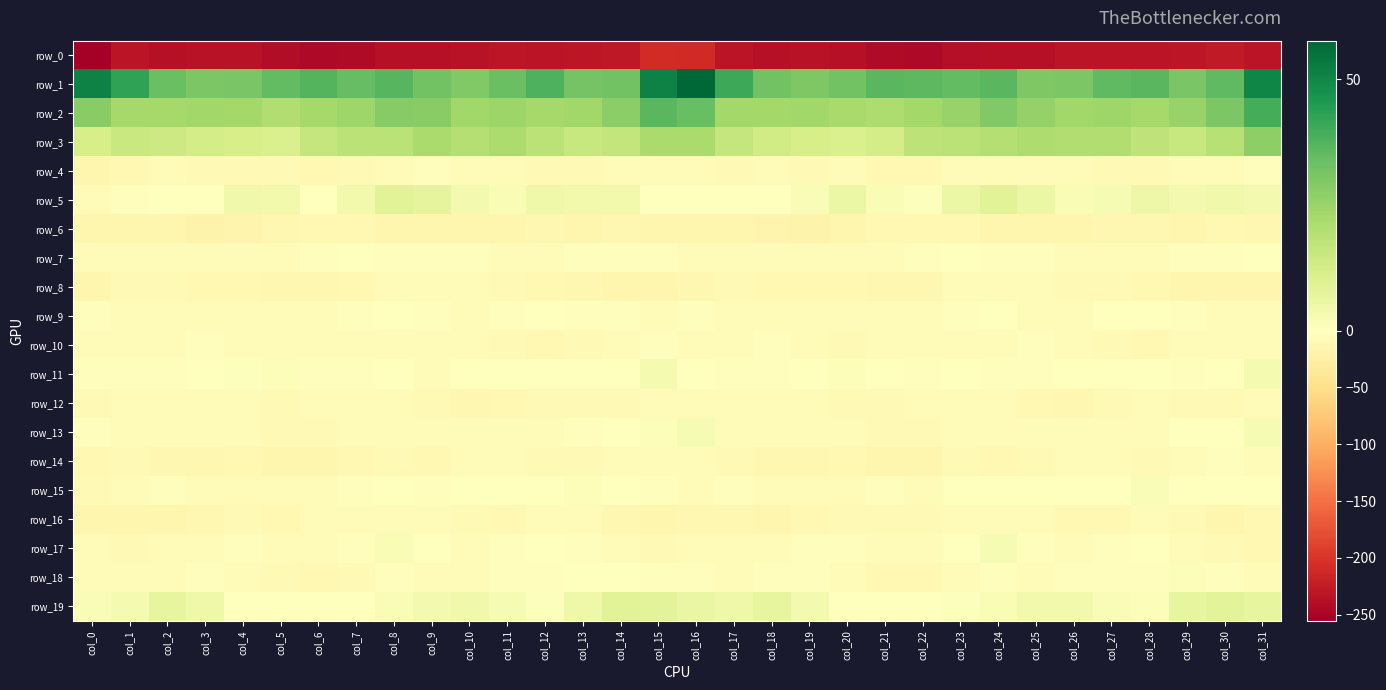

Rank the series at col_21 from highest to lowest value.

row_1, row_2, row_3, row_5, row_11, row_19, row_15, row_7, row_17, row_10, row_9, row_12, row_13, row_16, row_18, row_4, row_6, row_8, row_14, row_0